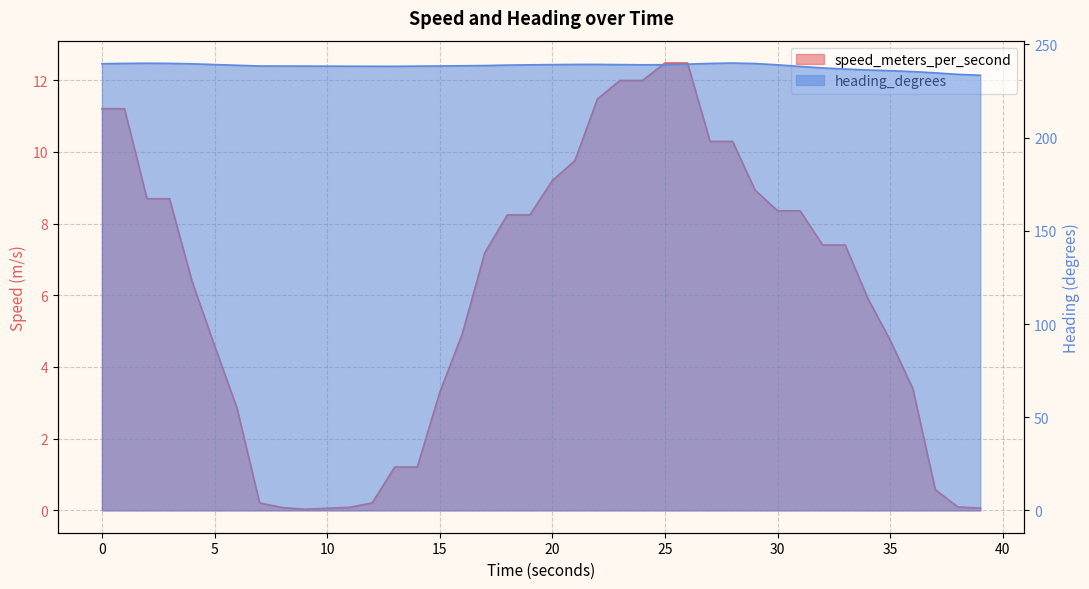

At which label is heading_degrees closest to 236?

34.999908685